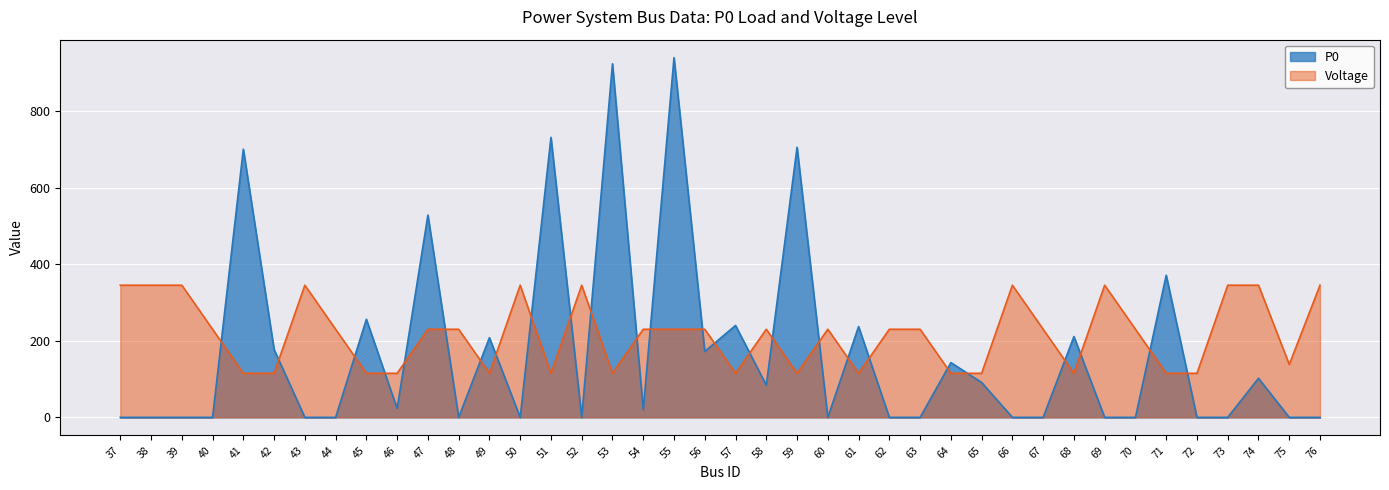

The P0 series shows 36 at 54. True or false?

False